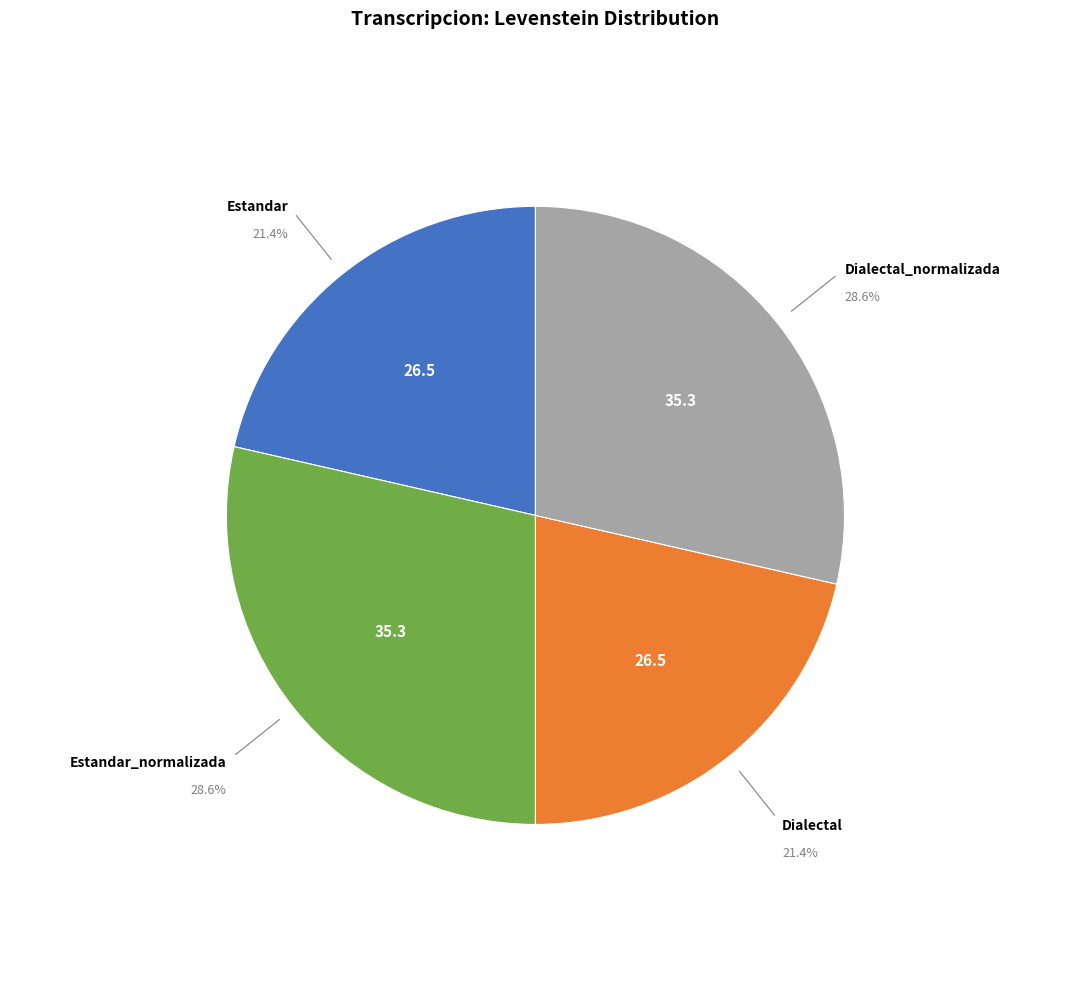

Is there any slice that represents more than half of the pie?

No